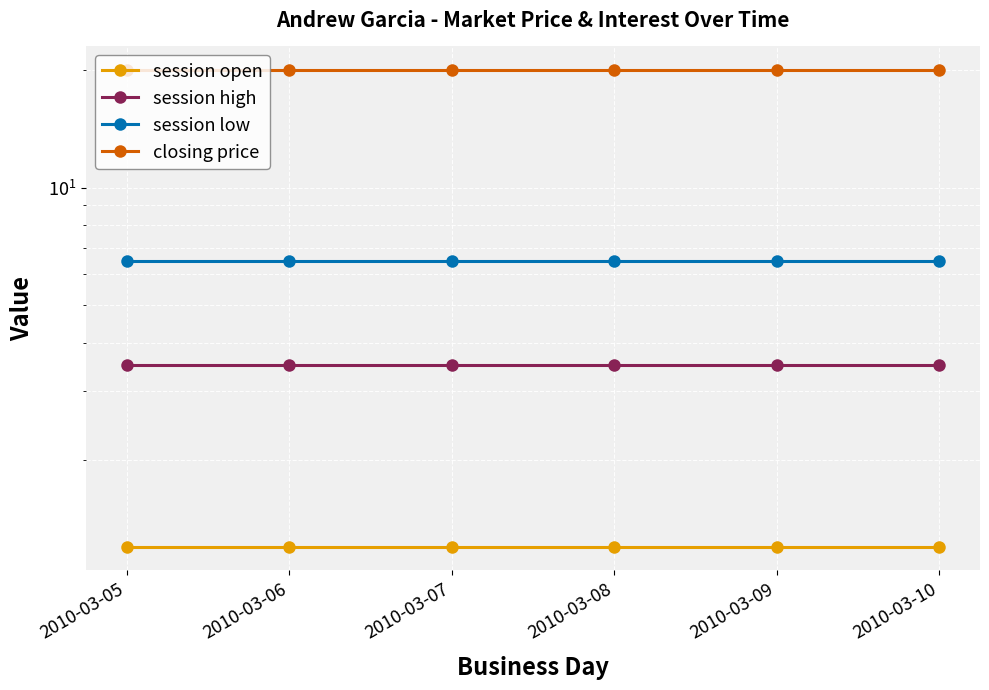

Which has a higher value, 2010-03-10 or 2010-03-09?

2010-03-10